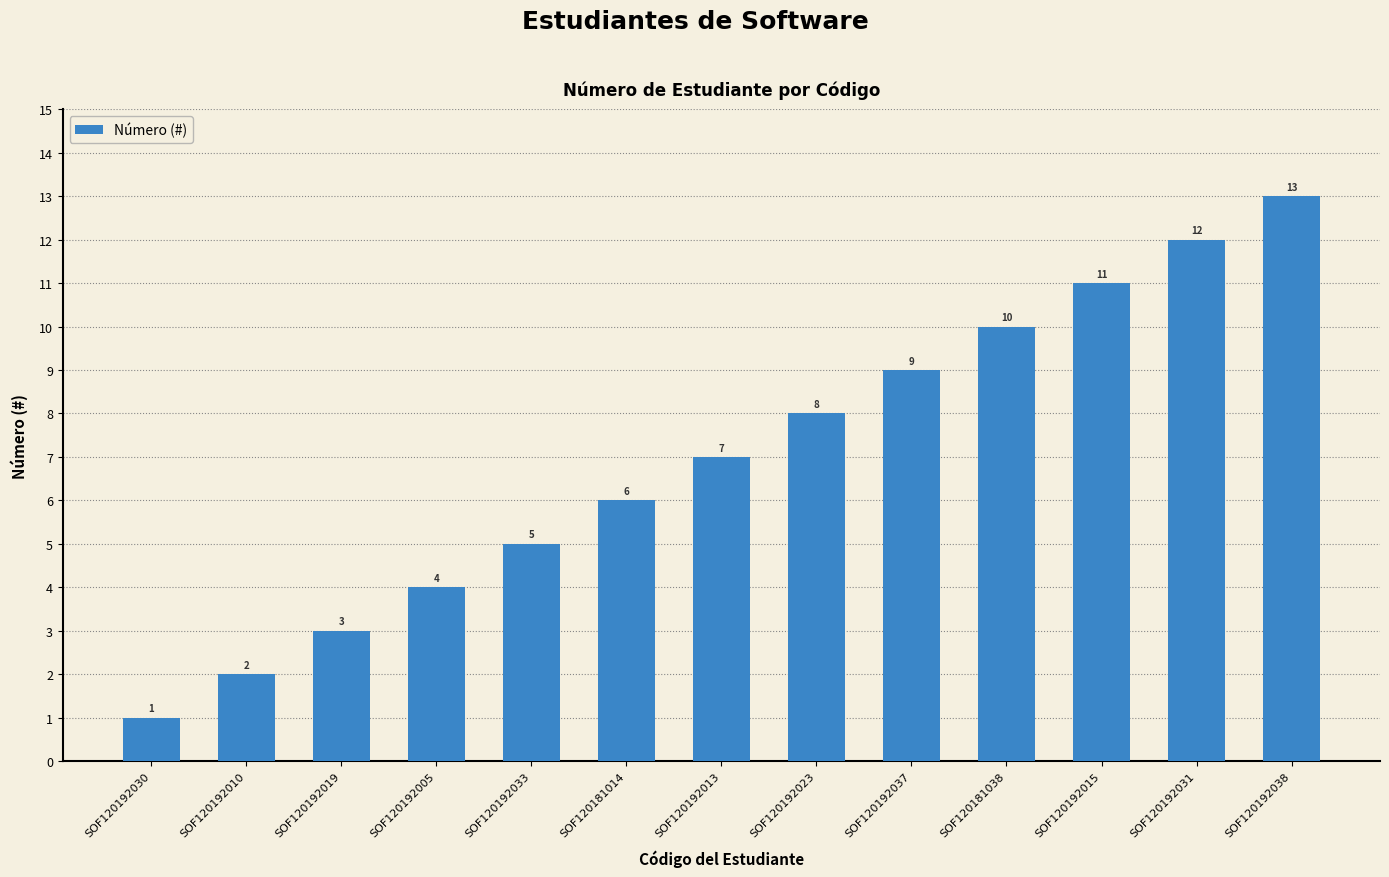

What is the value of the 6th bar from the left?

6